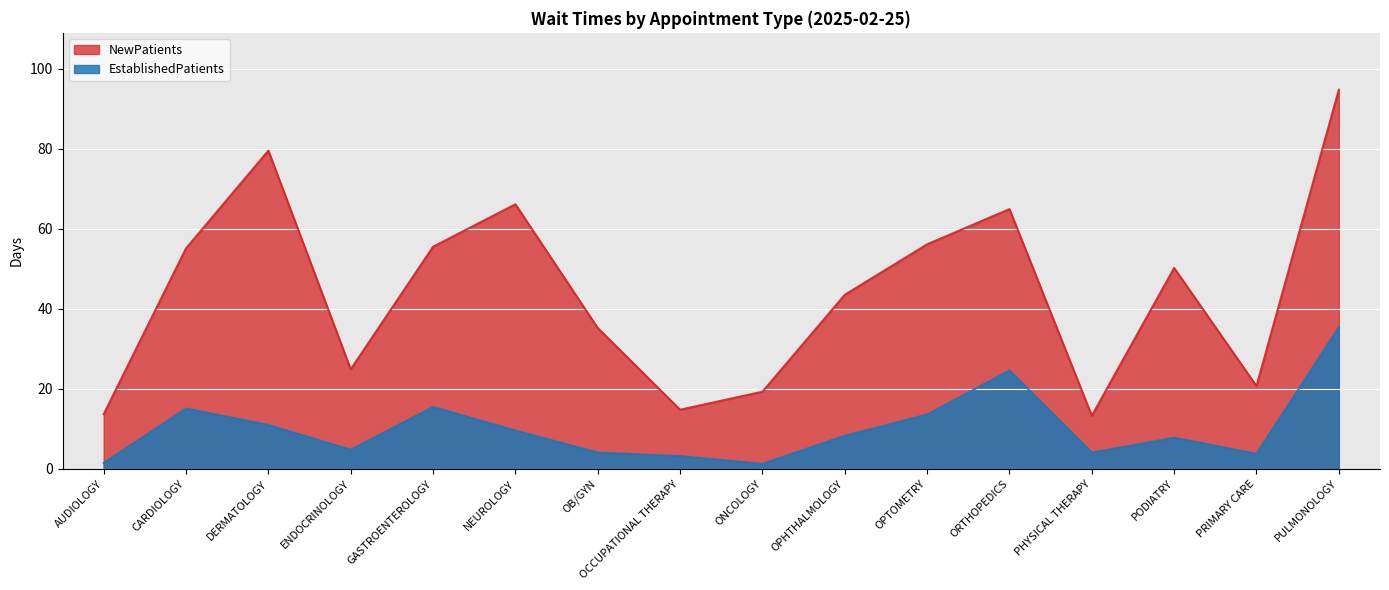

How many categories are shown in the chart?

16